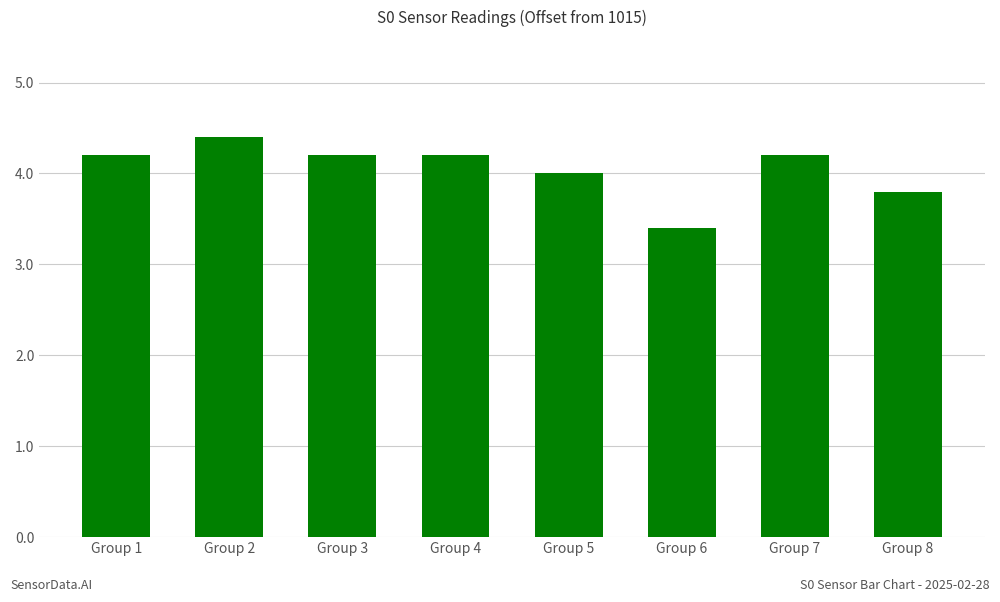

What is the change in value from Group 5 to Group 8?

-0.2